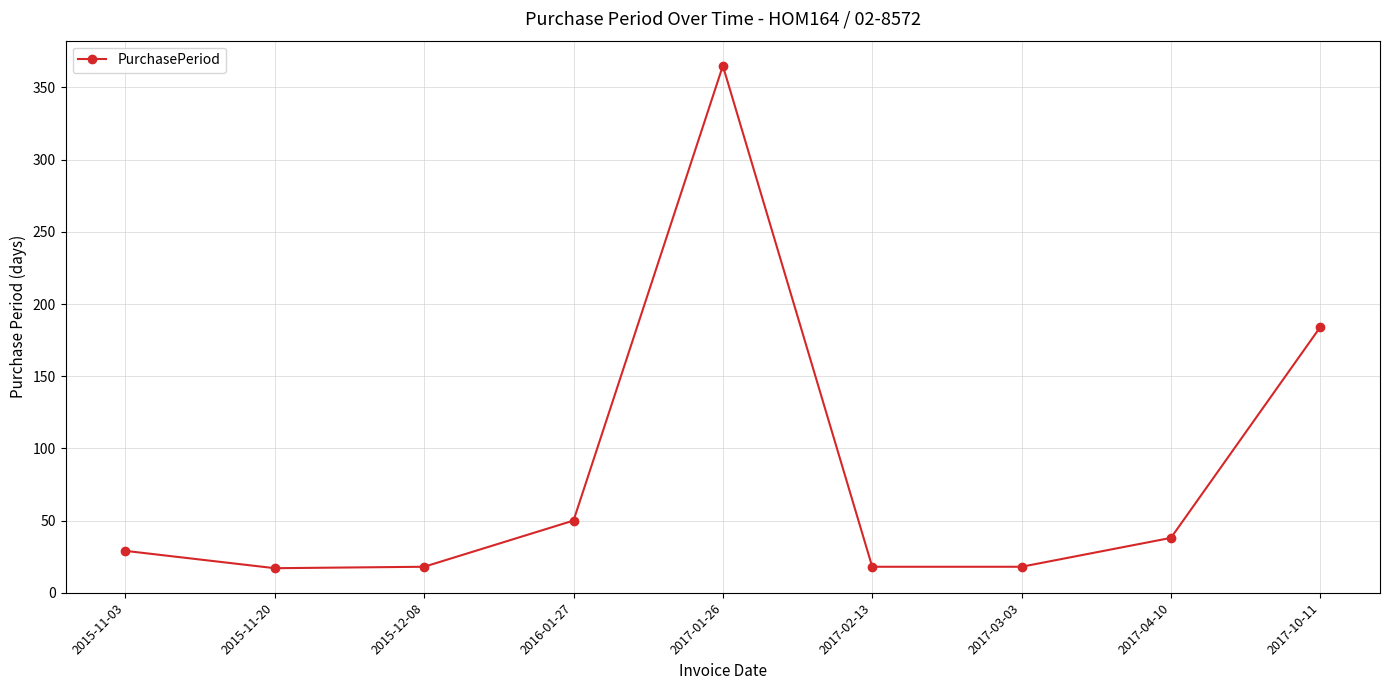

What is the sum of all values?

737